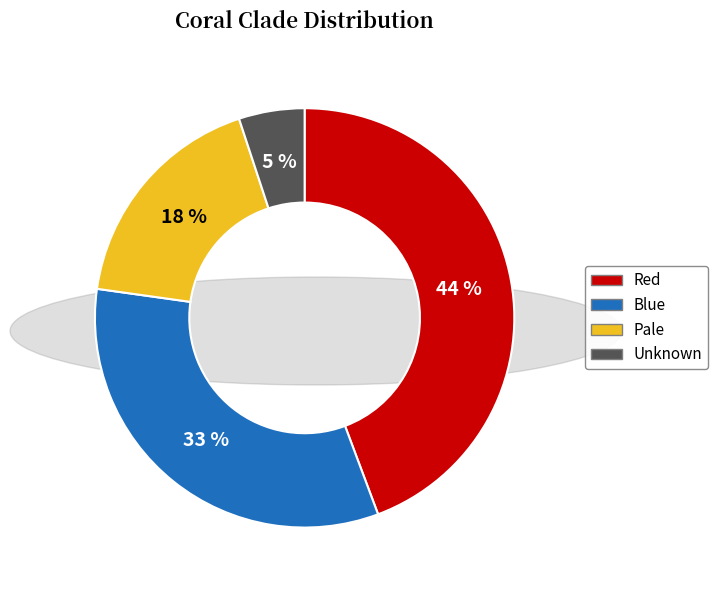

Count the number of slices in the pie.

4